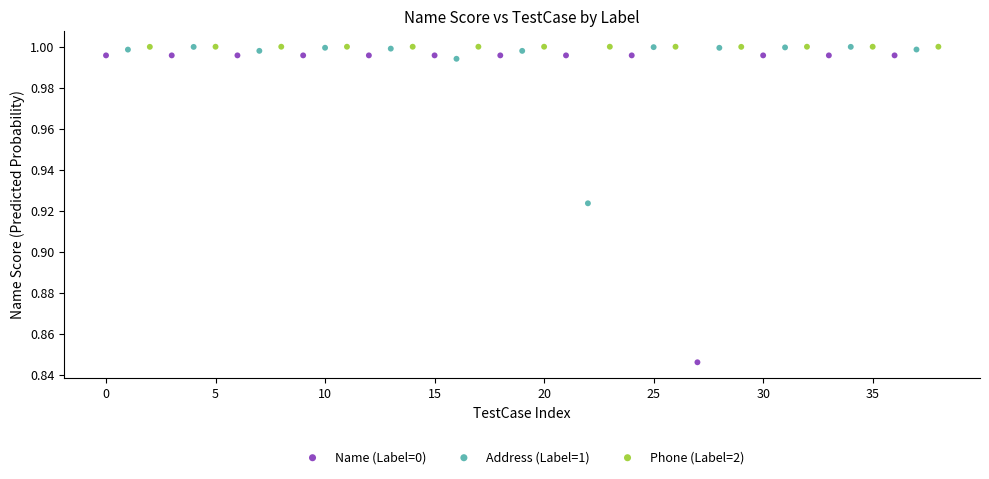

Which series has the widest spread of Y values?

Name (Label=0)